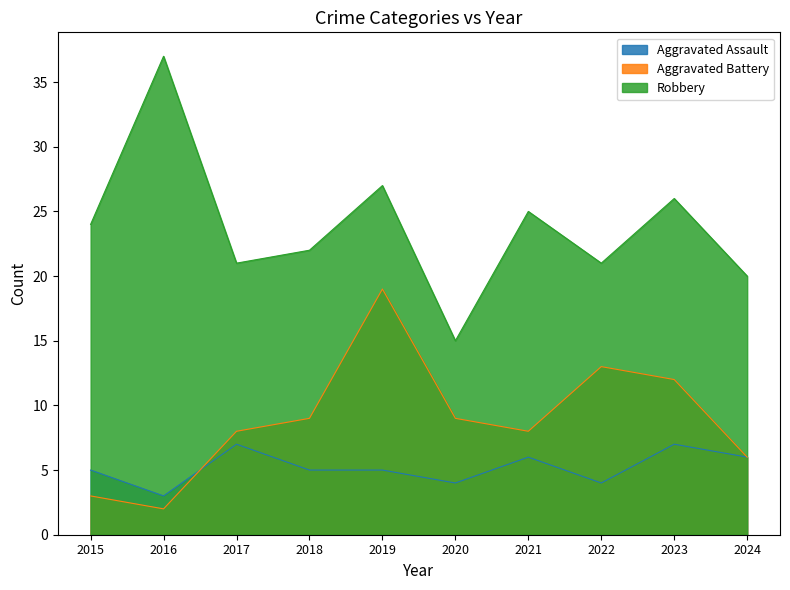

At how many categories does at least one series exceed 18?

9